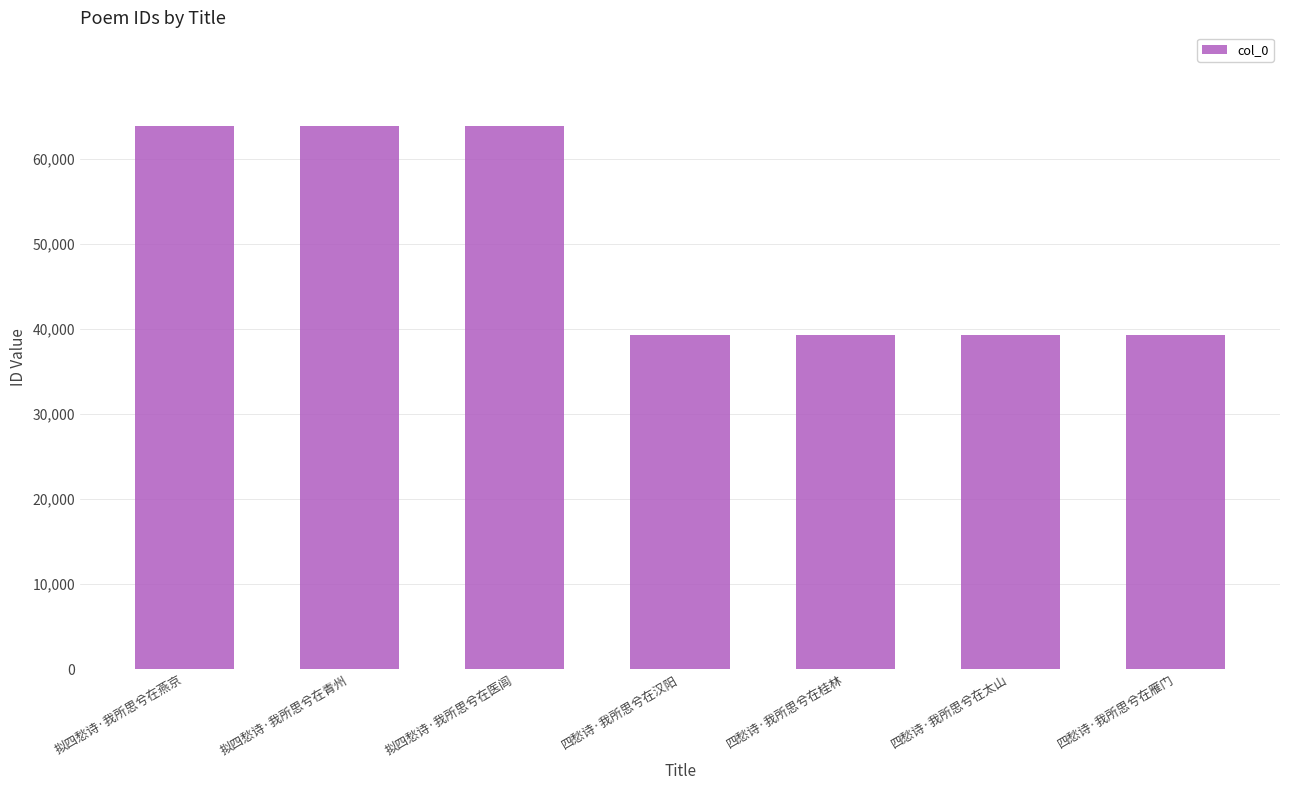

What is the minimum value shown in the chart?

39273